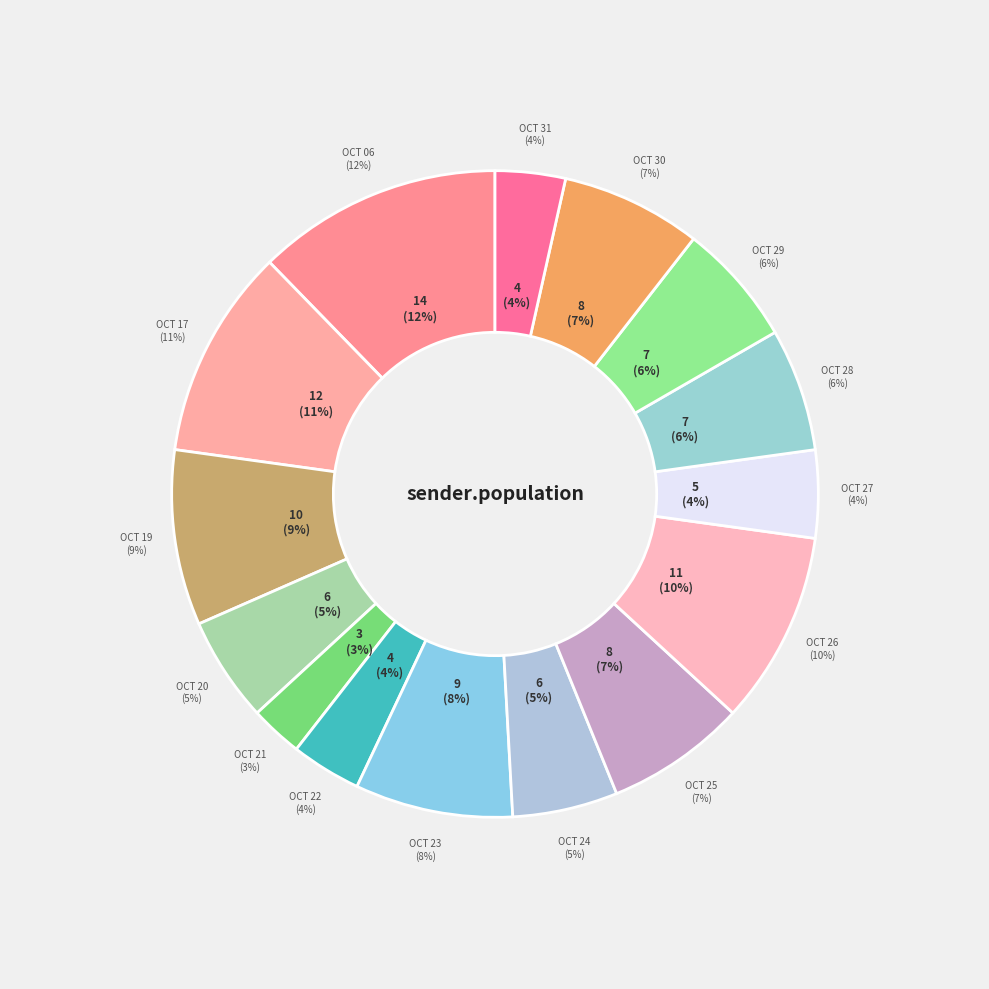

True or false: 2023-10-20 accounts for 18% of the total.

False